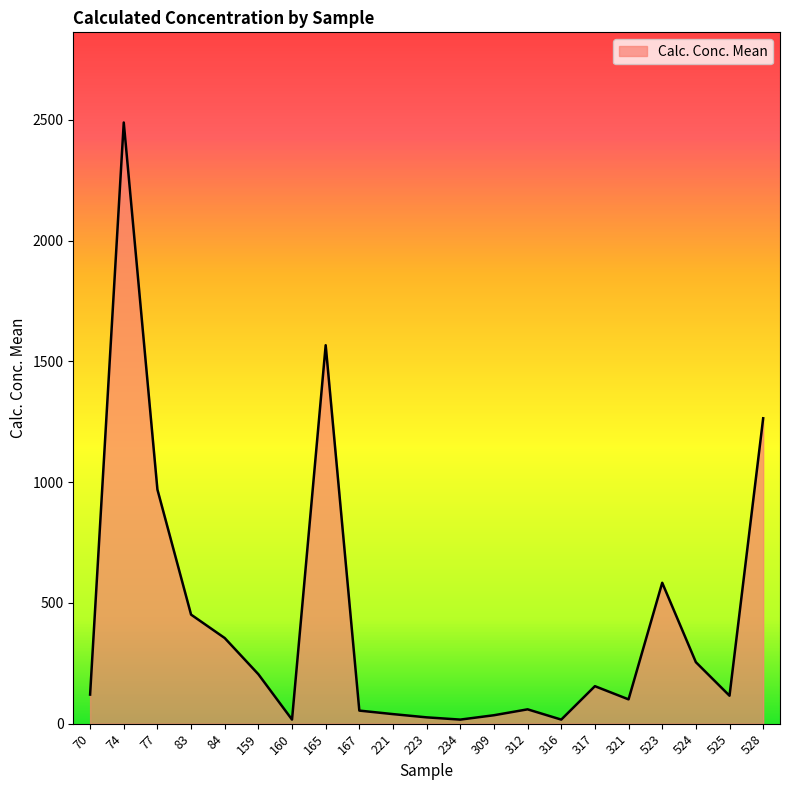

Which label corresponds to the largest value in the chart?

74